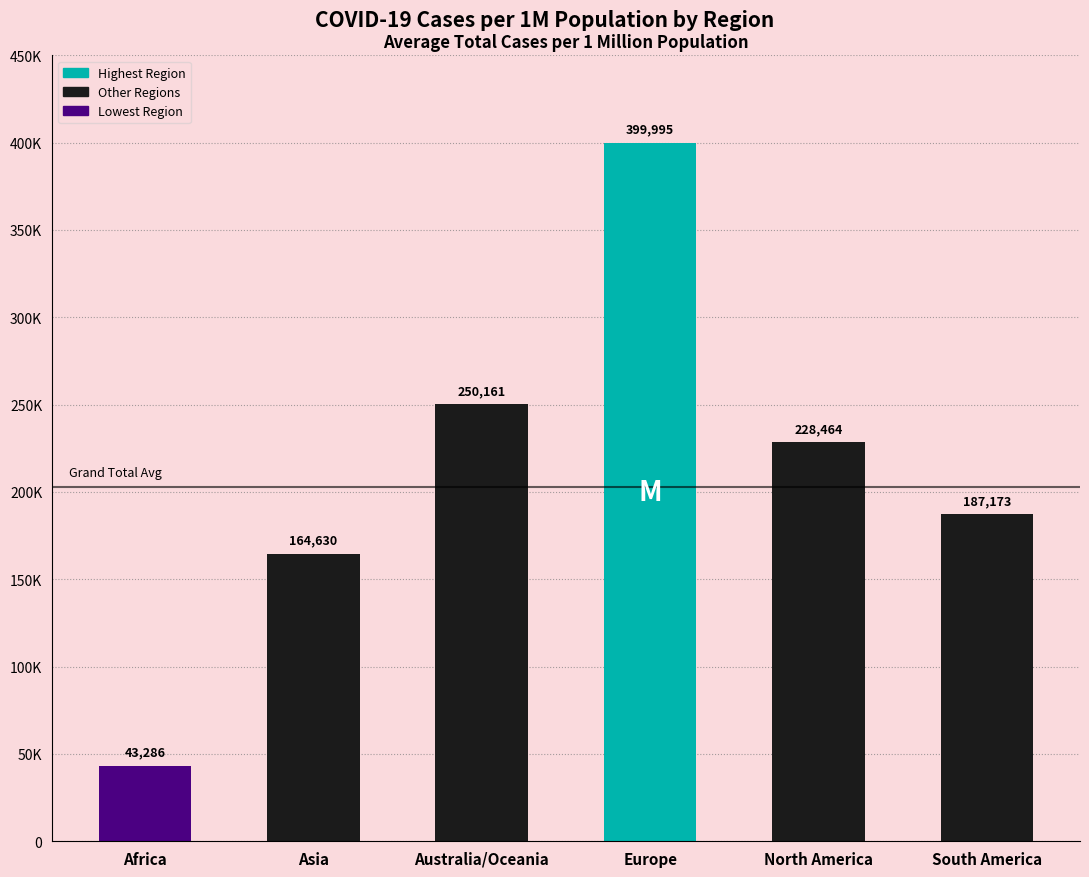

At which label does the data first exceed 228463?

Australia/Oceania